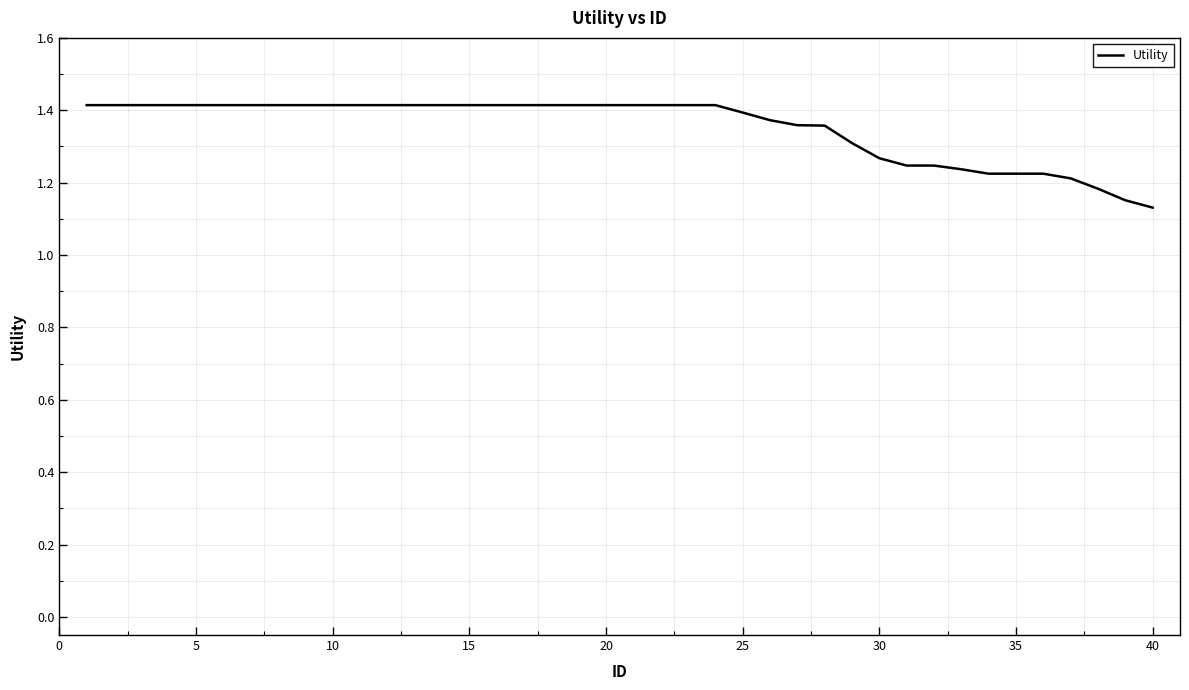

What is the difference between the maximum and minimum values?

0.3